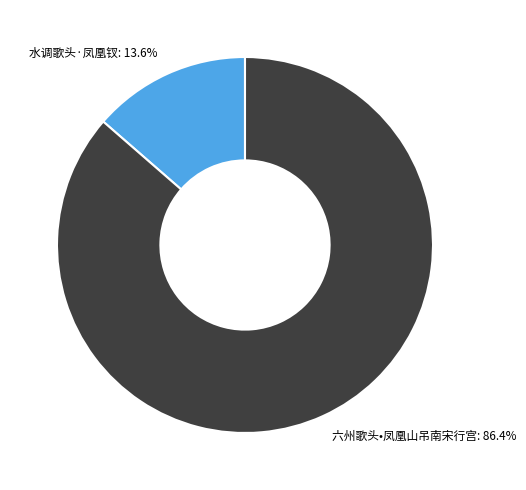

Rank the categories by value from highest to lowest.

六州歌头•凤凰山吊南宋行宫, 水调歌头·凤凰钗